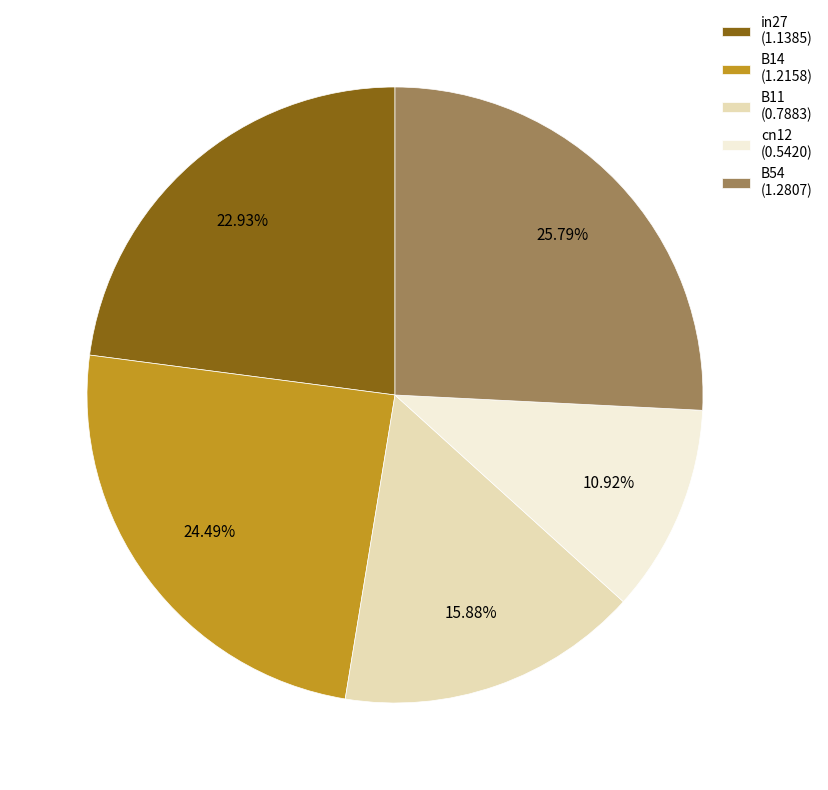

Is the sum of cn12 (0.5420) and in27 (1.1385) greater than half?

No